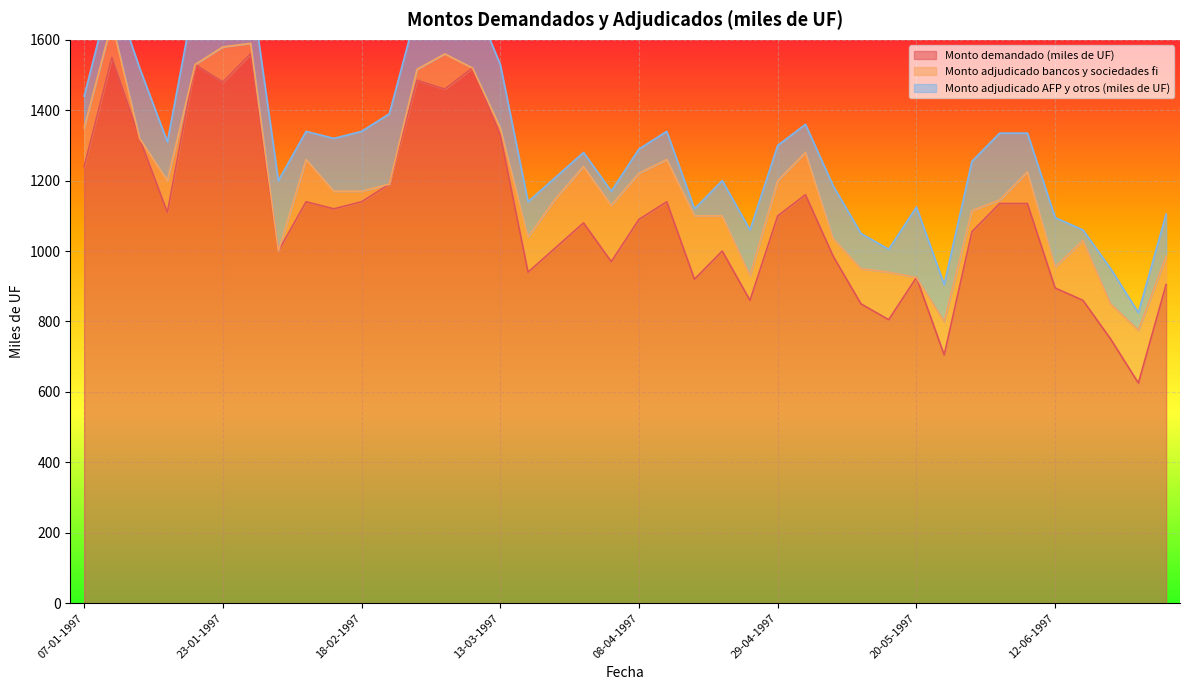

What is the highest value of the Monto demandado (miles de UF) series?

1560